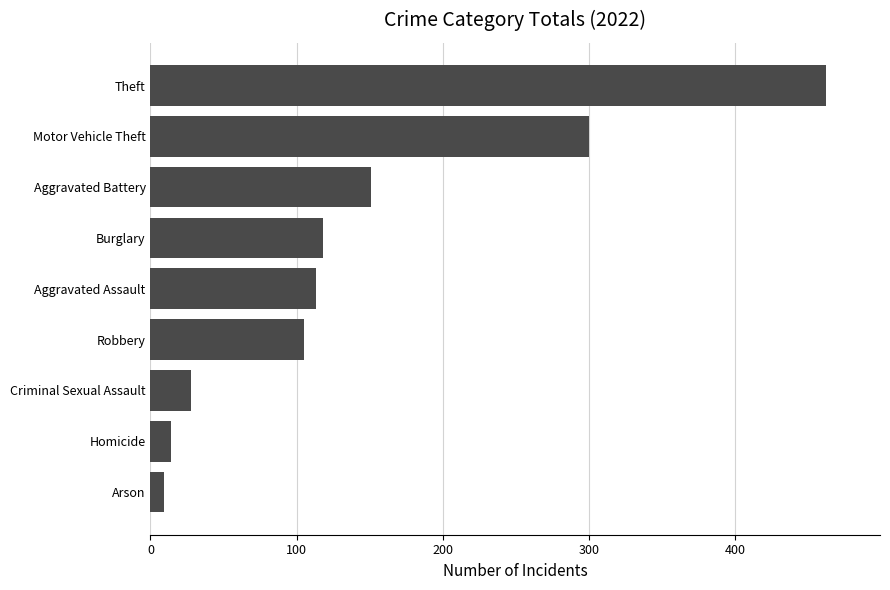

The chart shows a value of 175 at Motor Vehicle Theft. True or false?

False